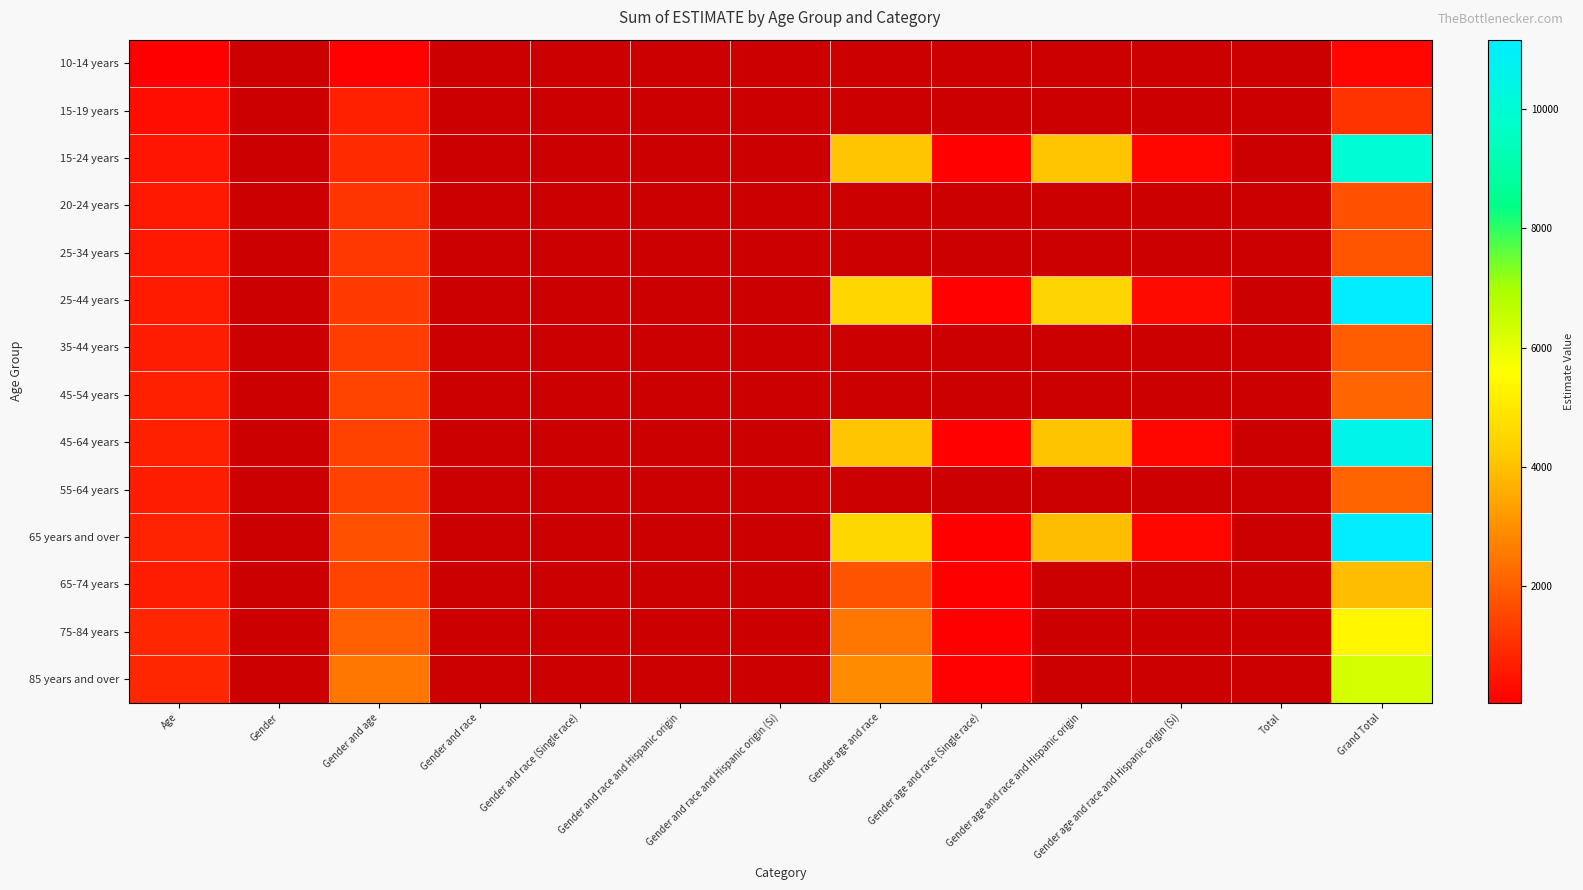

List the series in order of their peak value, highest first.

25-44 years, 65 years and over, 45-64 years, 15-24 years, 85 years and over, 75-84 years, 65-74 years, 45-54 years, 55-64 years, 35-44 years, 25-34 years, 20-24 years, 15-19 years, 10-14 years